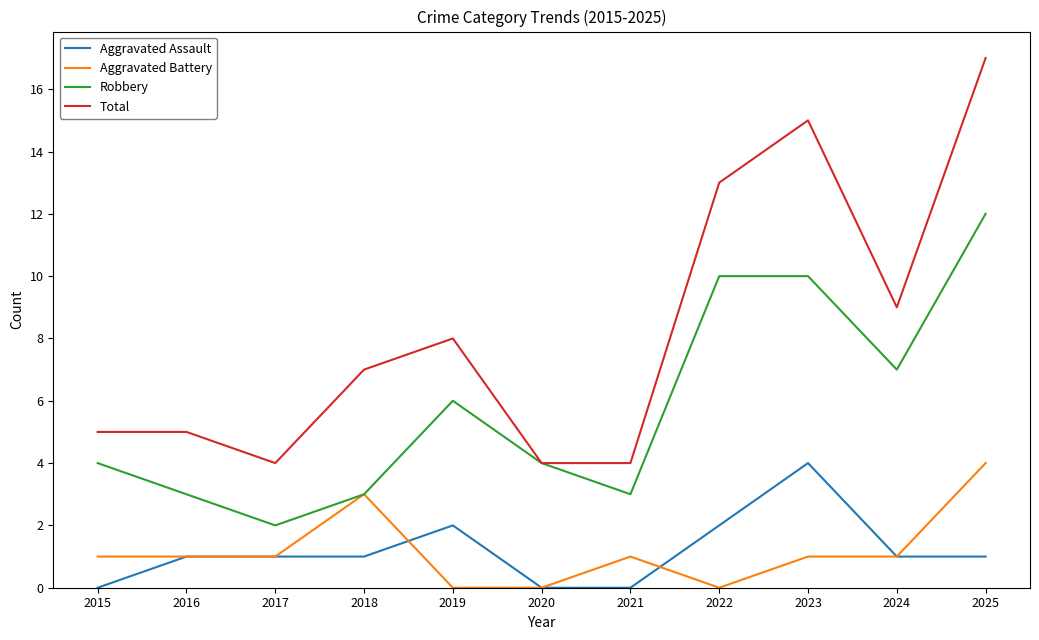

How many lines are shown in the chart?

4